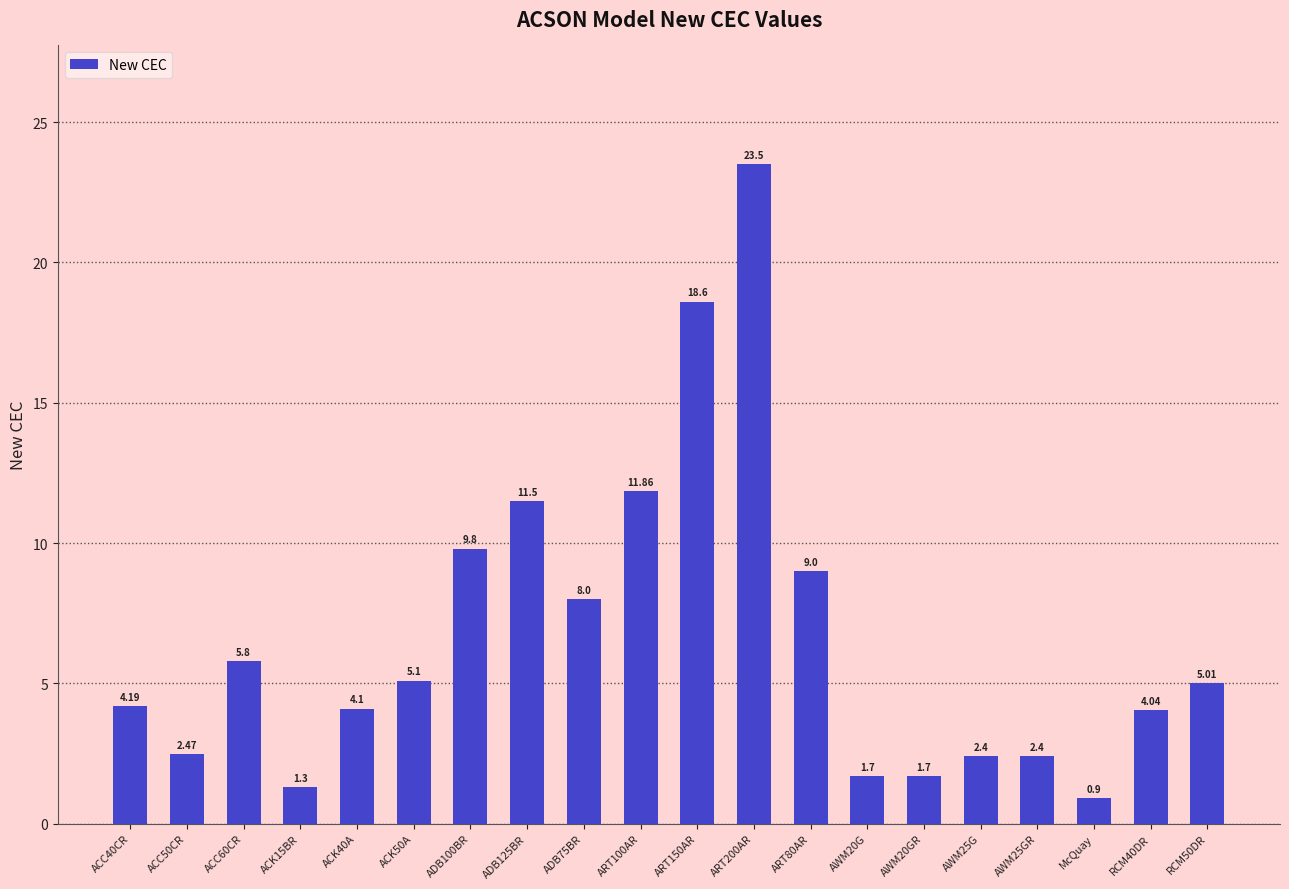

What is the difference between the values at ACK15BR and RCM40DR?

2.7